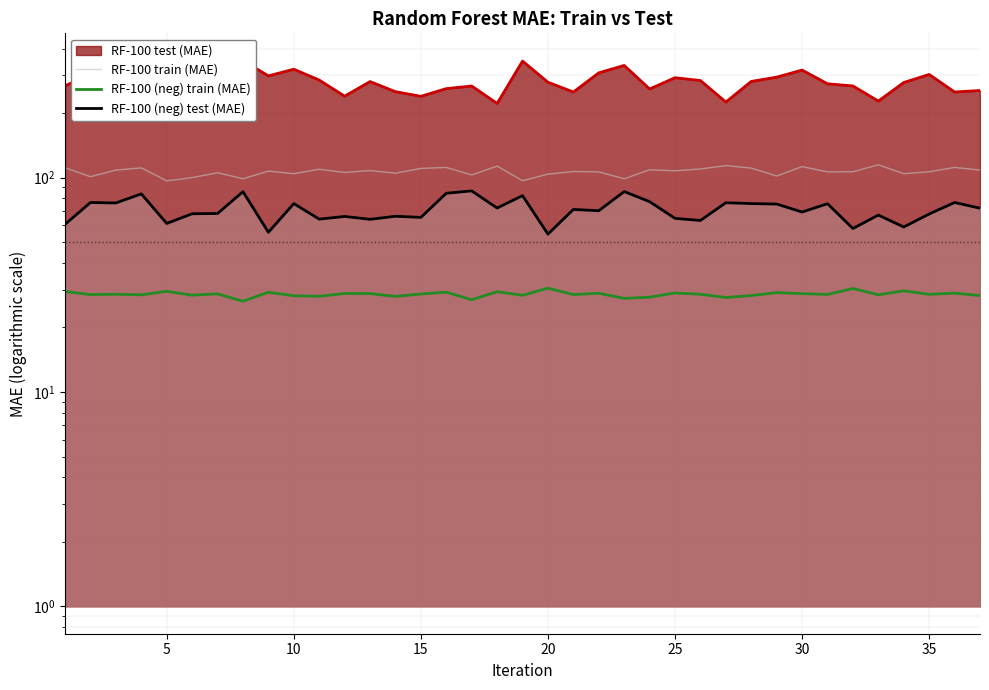

The RF-100 (neg) test (MAE) series shows 67.8 at 25. True or false?

True